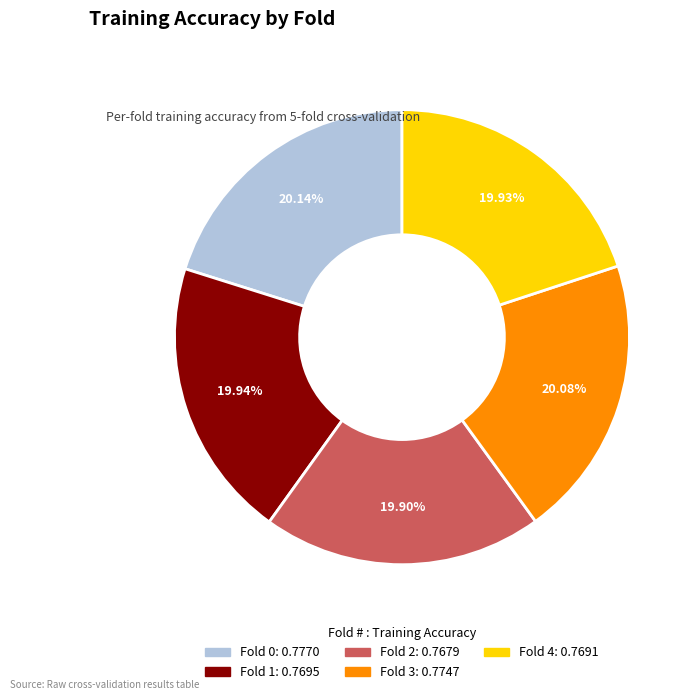

Is the sum of Fold 3 and Fold 4 greater than half?

No